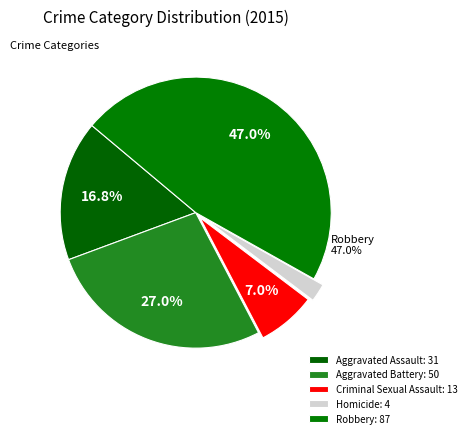

What is the smallest slice in the pie chart?

Homicide